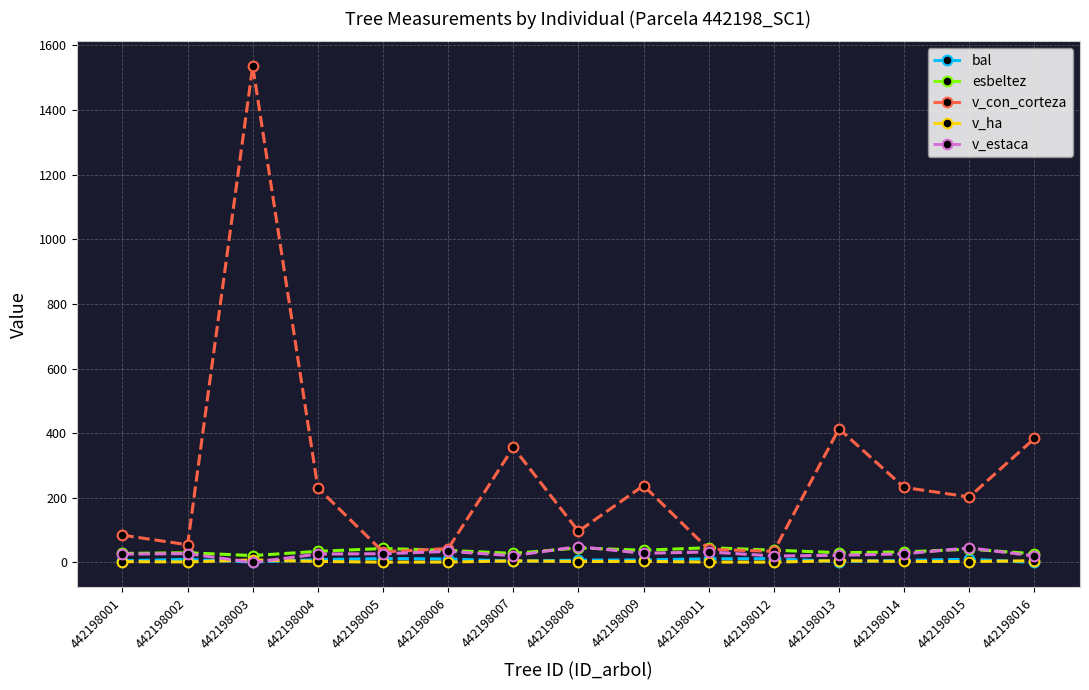

True or false: v_con_corteza and bal cross at least once.

False